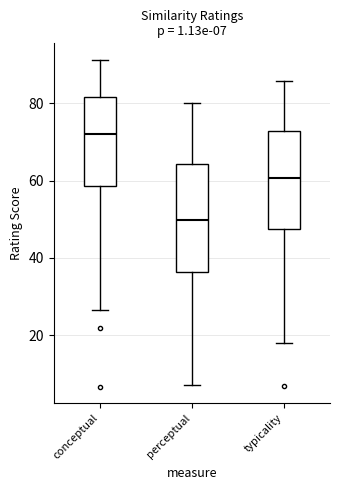

Comparing the boxes themselves (not the whiskers), which one is the tallest?

perceptual